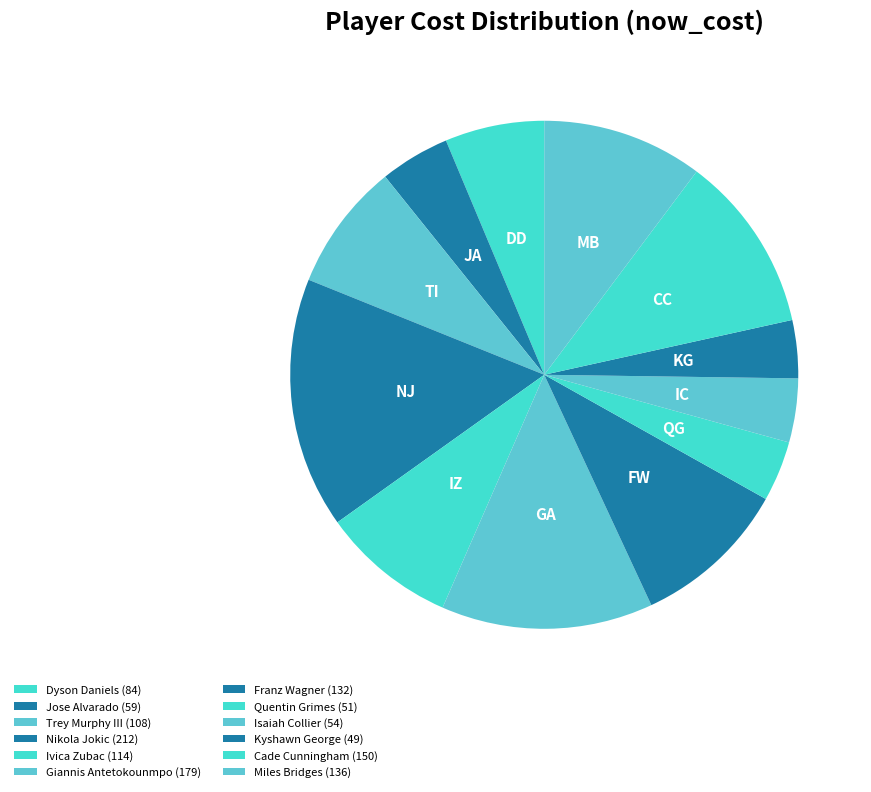

What portion of the pie excludes Giannis Antetokounmpo?

86.5%